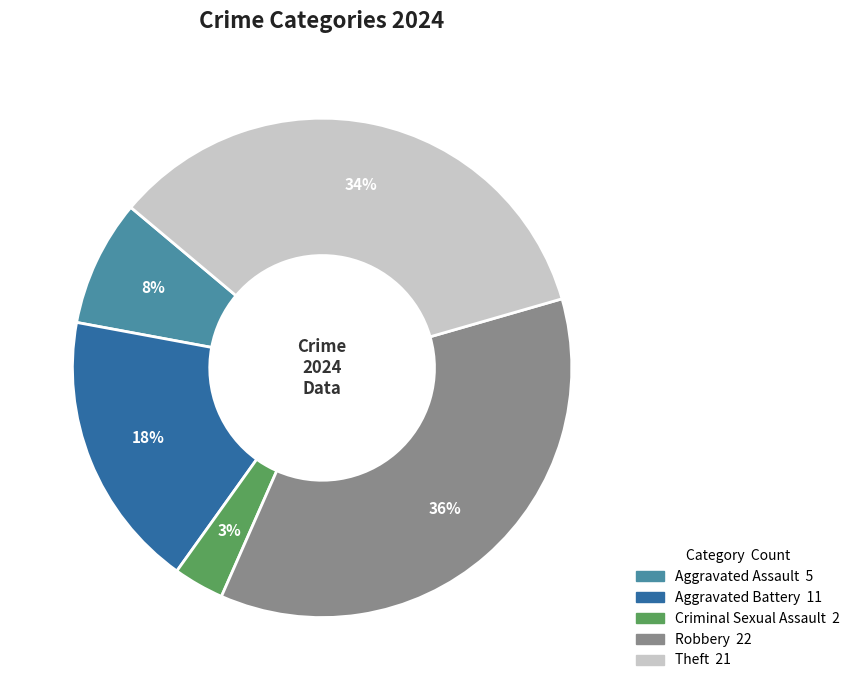

To the nearest percent, what portion does Criminal Sexual Assault represent?

3%